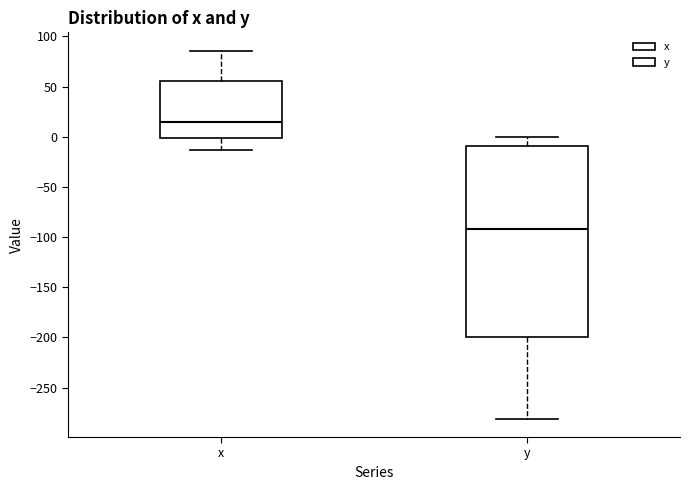

Comparing the boxes themselves (not the whiskers), which one is the tallest?

y